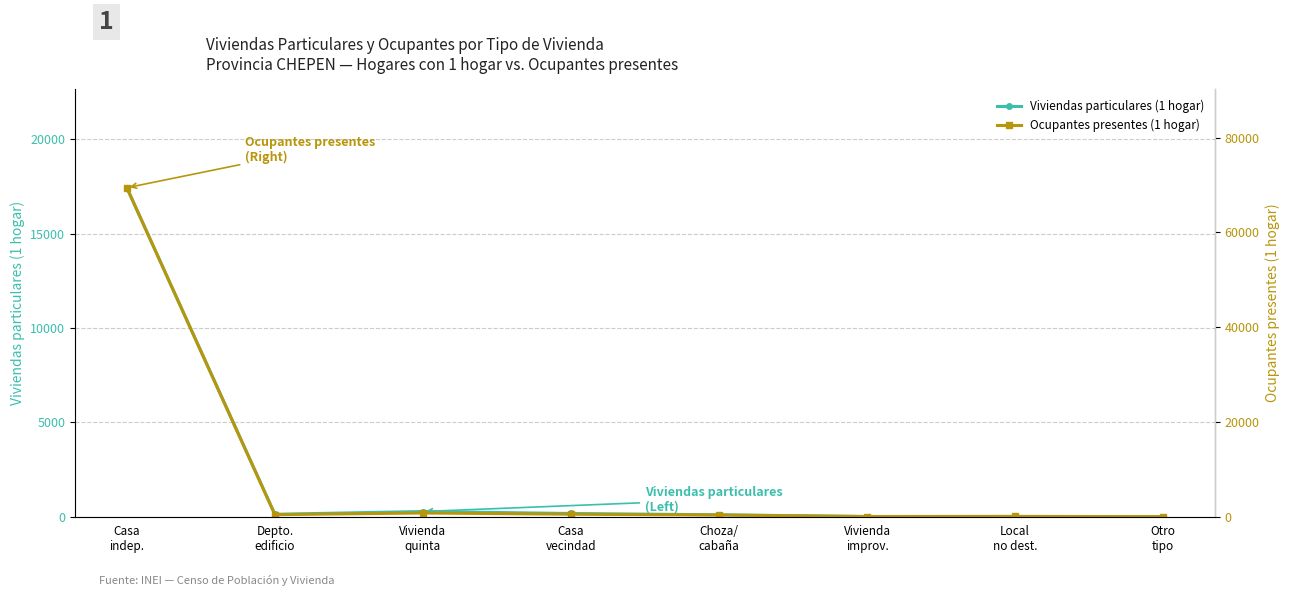

Where is Ocupantes presentes (1 hogar) nearest to the value 34708?

Vivienda
quinta